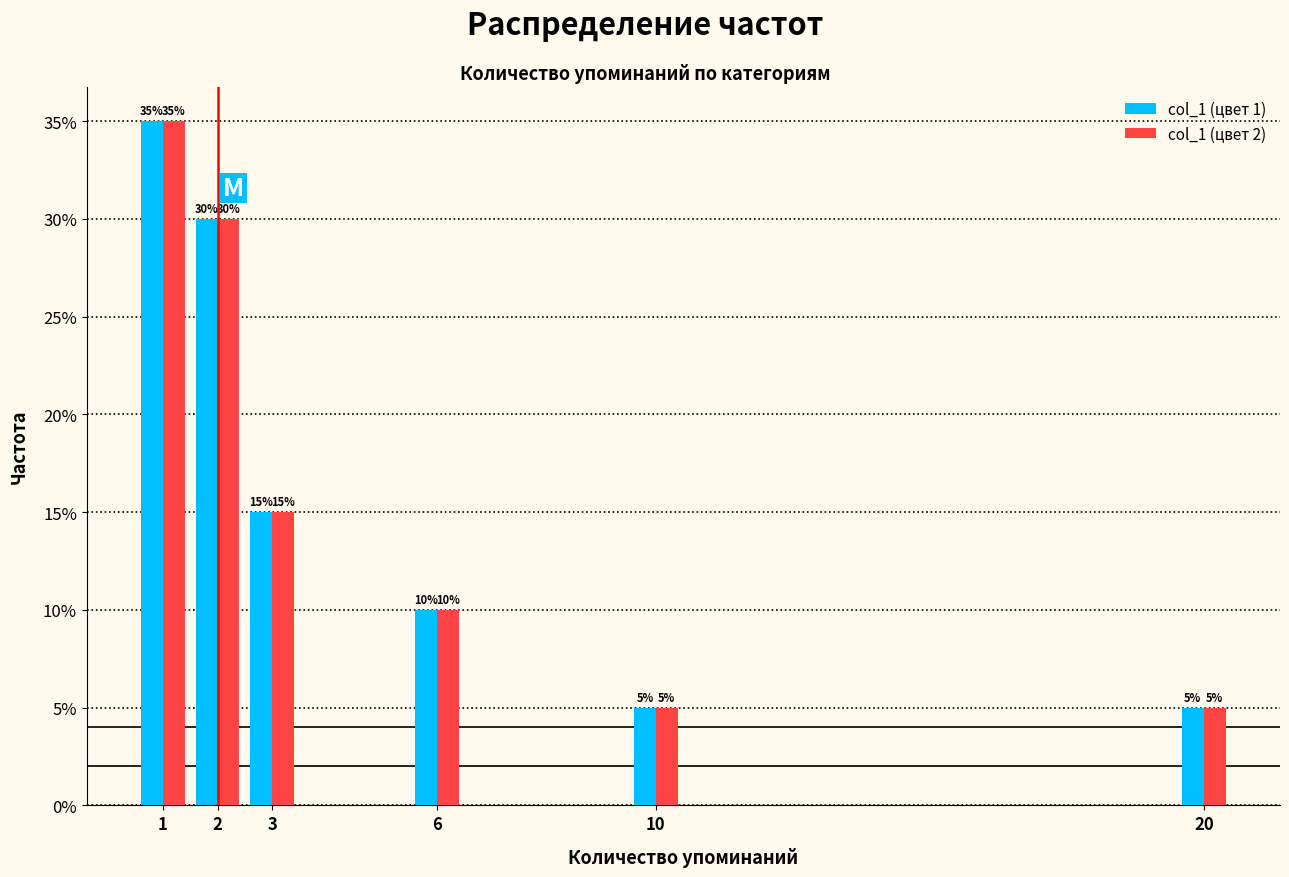

Does the chart contain stacked bars?

No